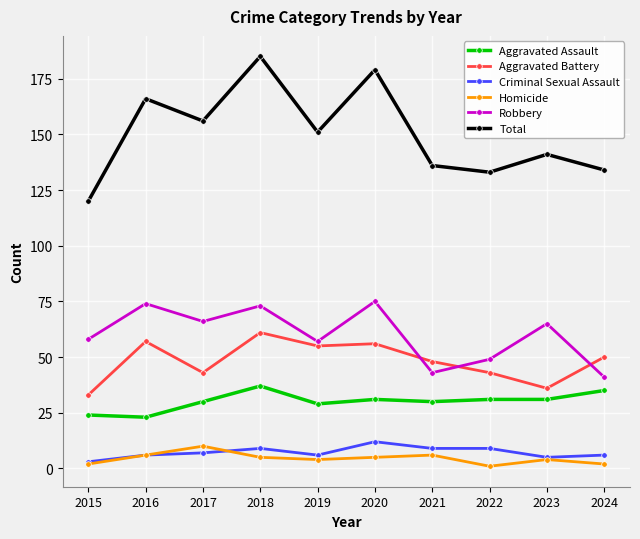

What are all the series names shown in the legend?

Aggravated Assault, Aggravated Battery, Criminal Sexual Assault, Homicide, Robbery, Total